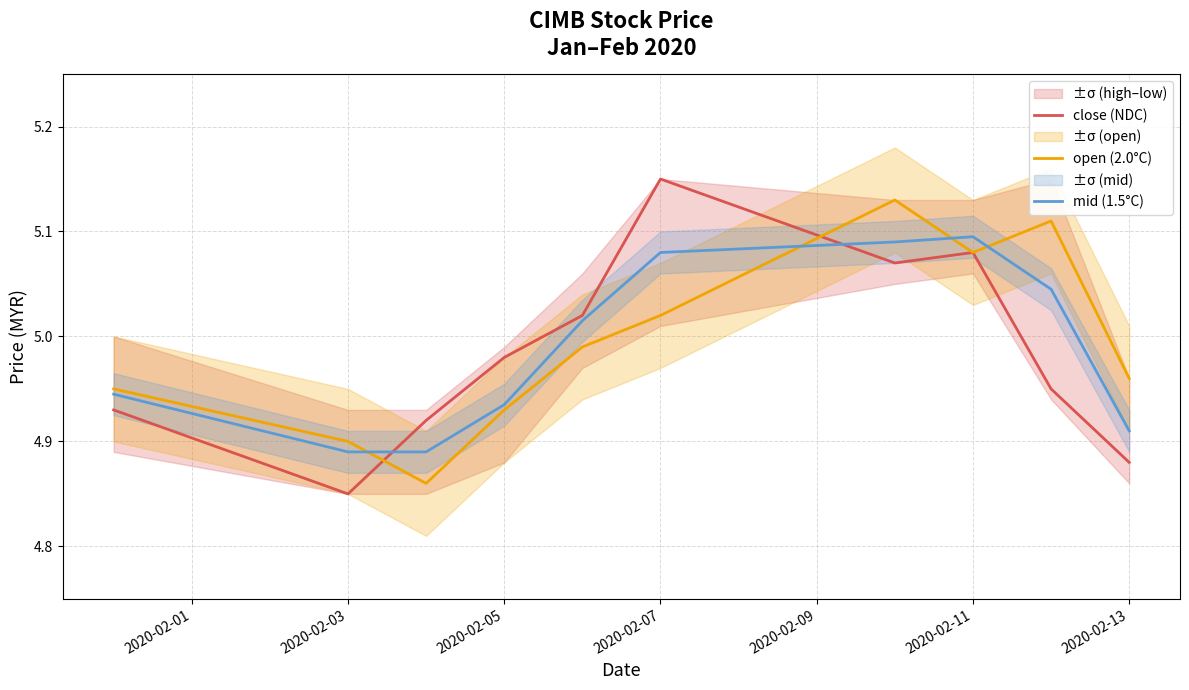

At which label is close (NDC) closest to 5?

2020-02-05